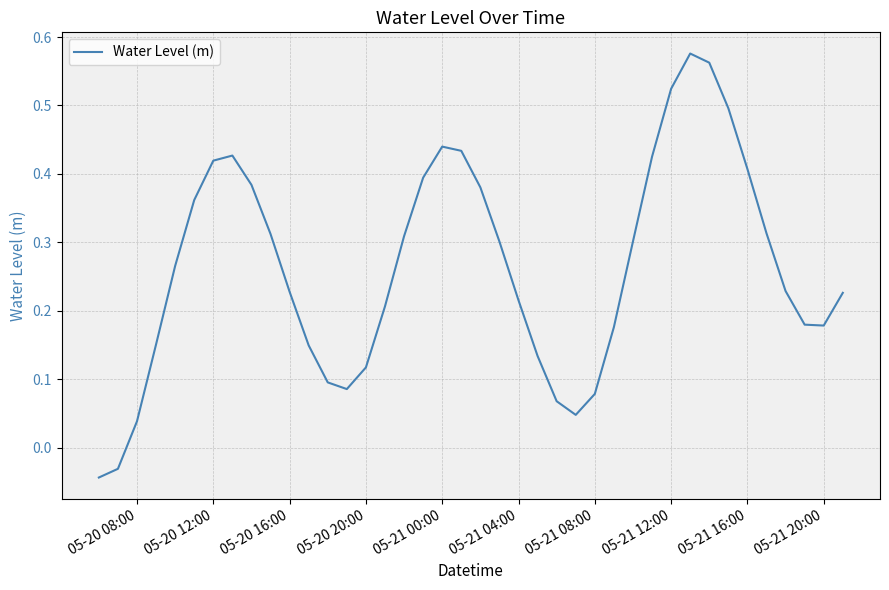

True or false: the data shows 0.3 at 05-21 04:00.

False